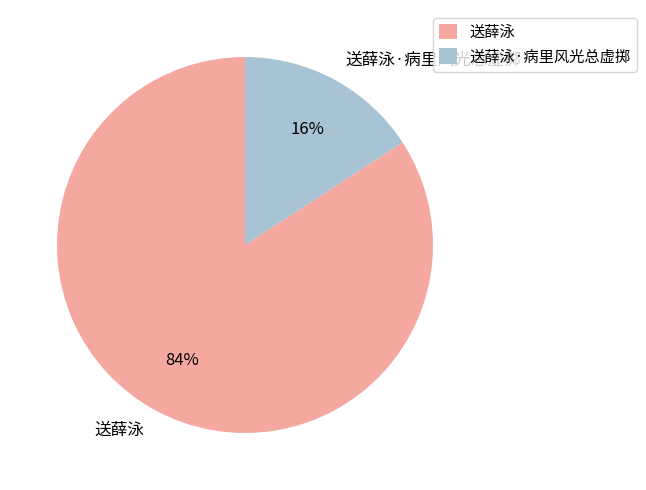

Count the number of slices in the pie.

2